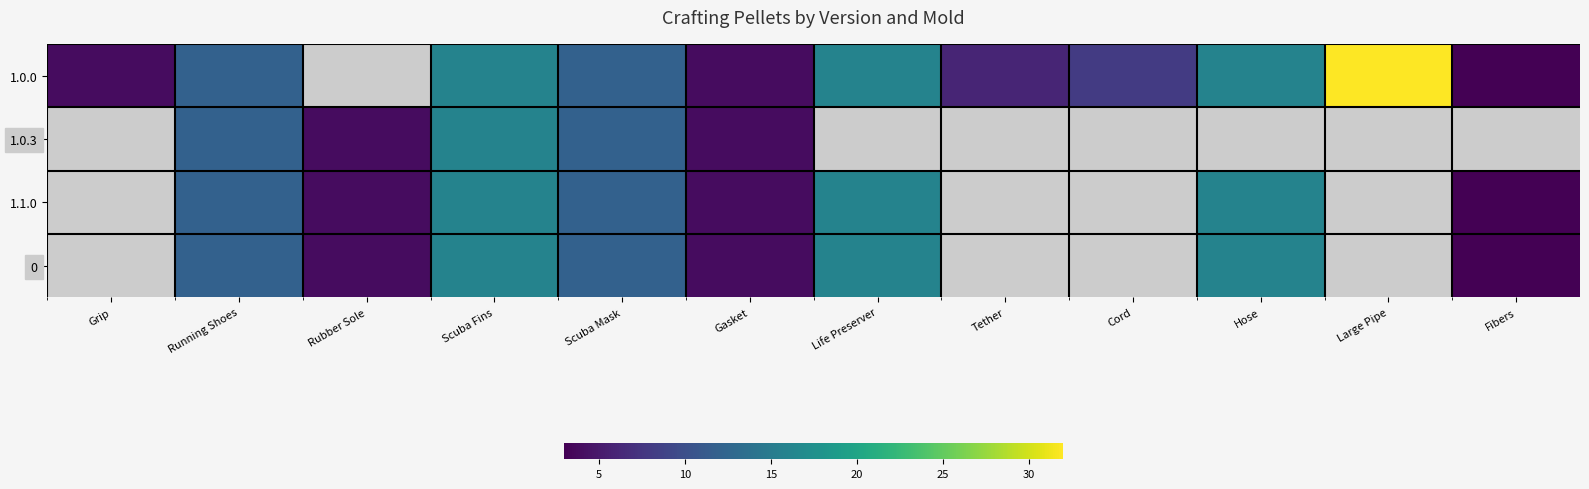

How many series are shown in this chart?

4